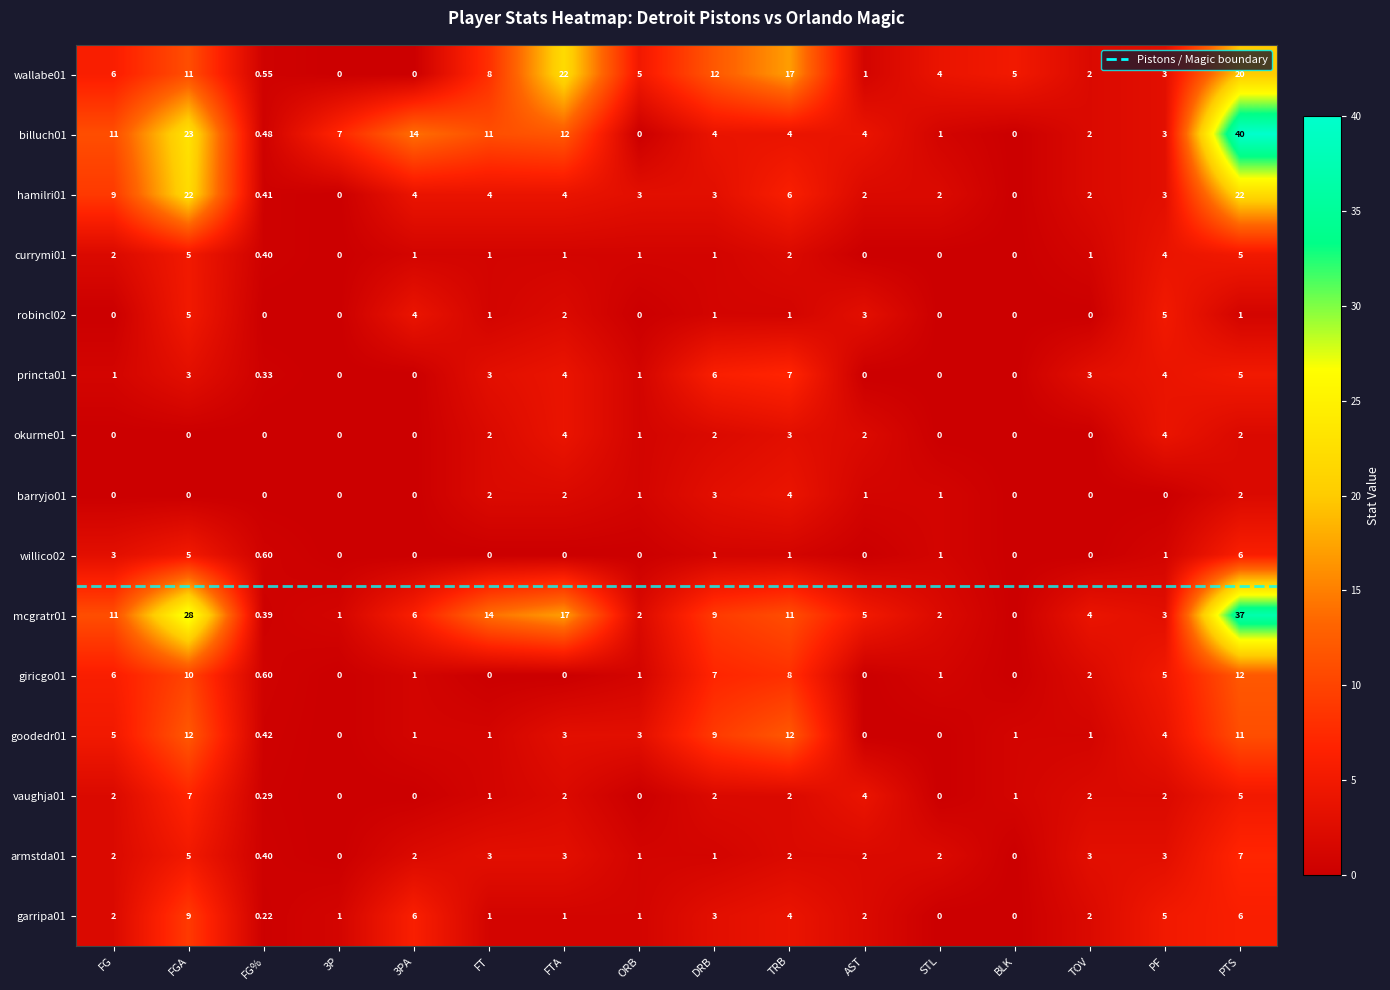

At which label is garripa01 closest to 4?

TRB